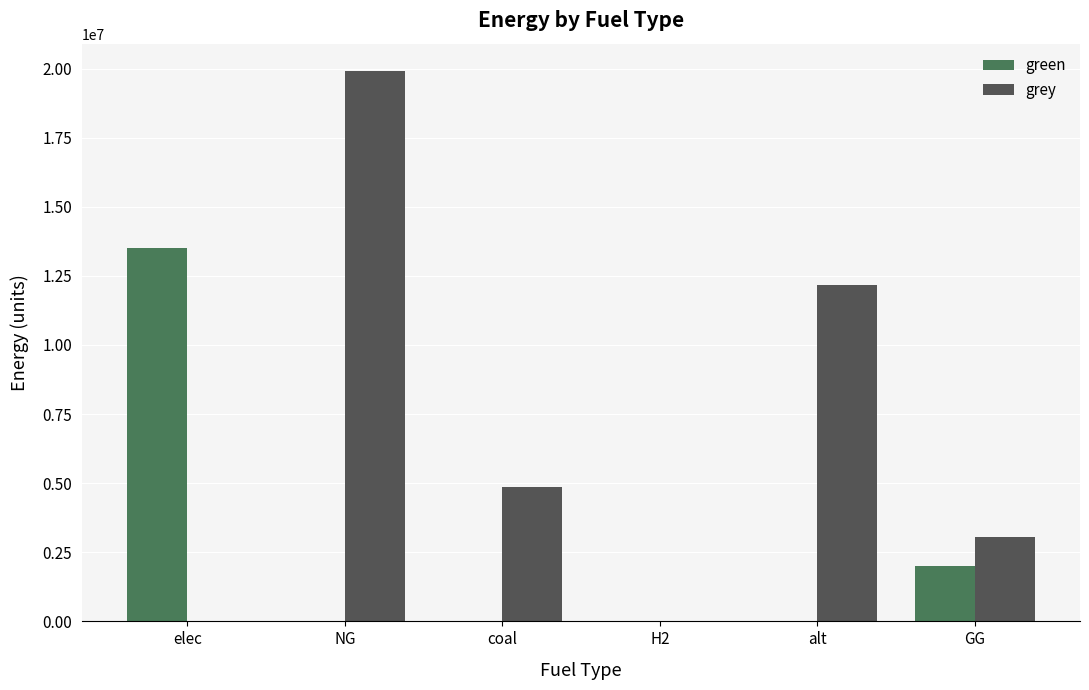

The value of grey at alt is 18442849.2. True or false?

False